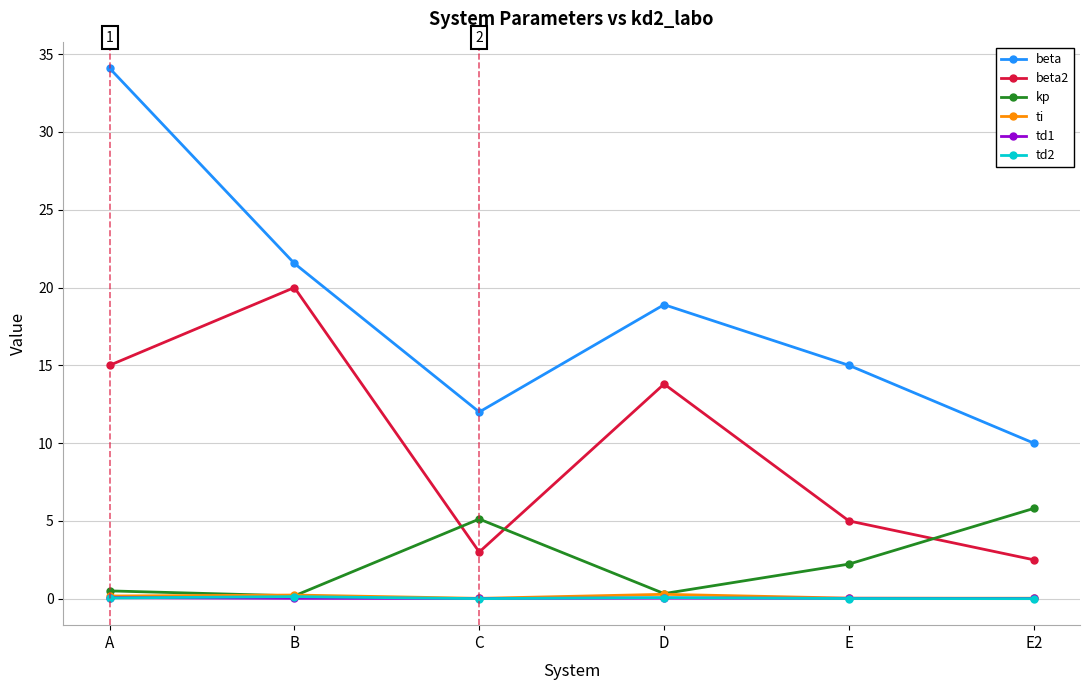

True or false: beta2 and td2 intersect in this chart.

False